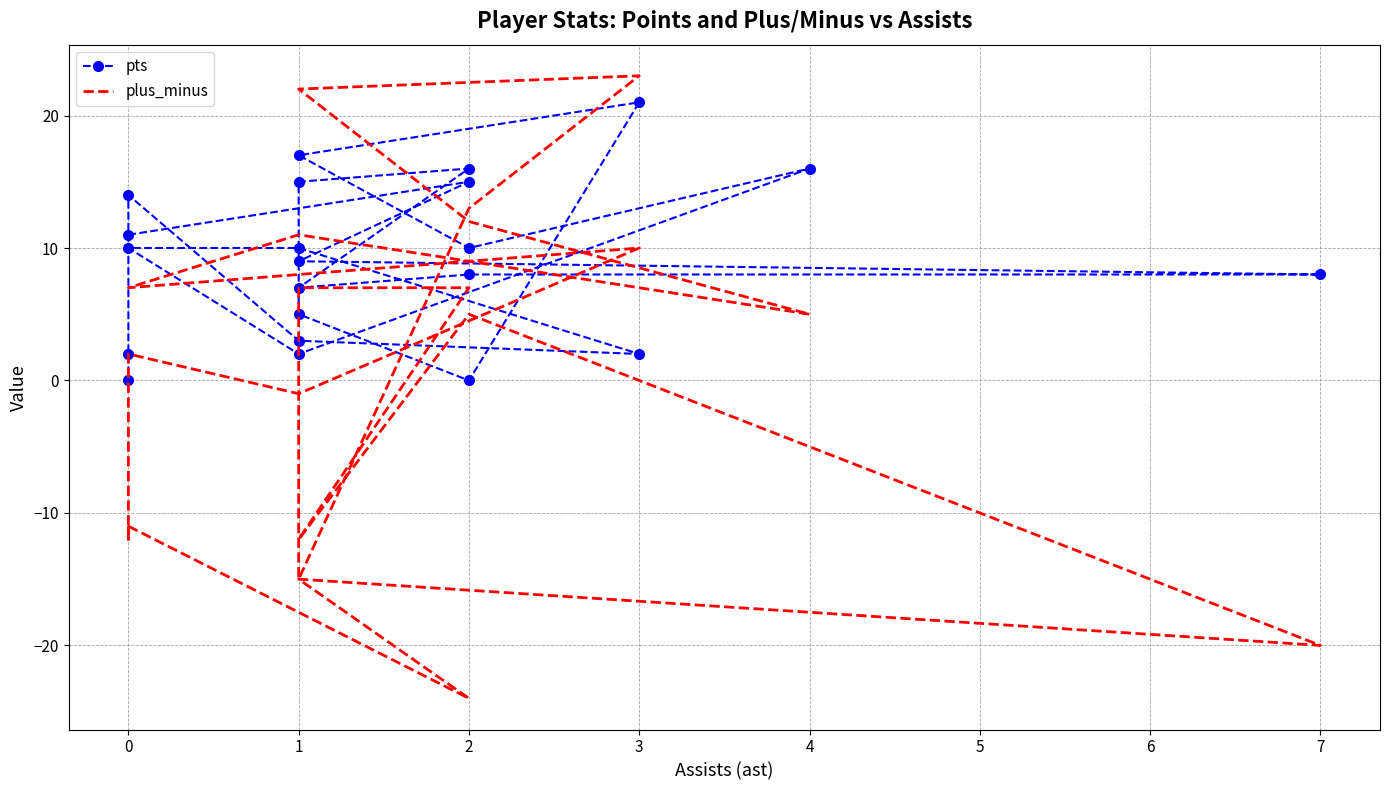

The value of plus_minus at 0 is -5. True or false?

False